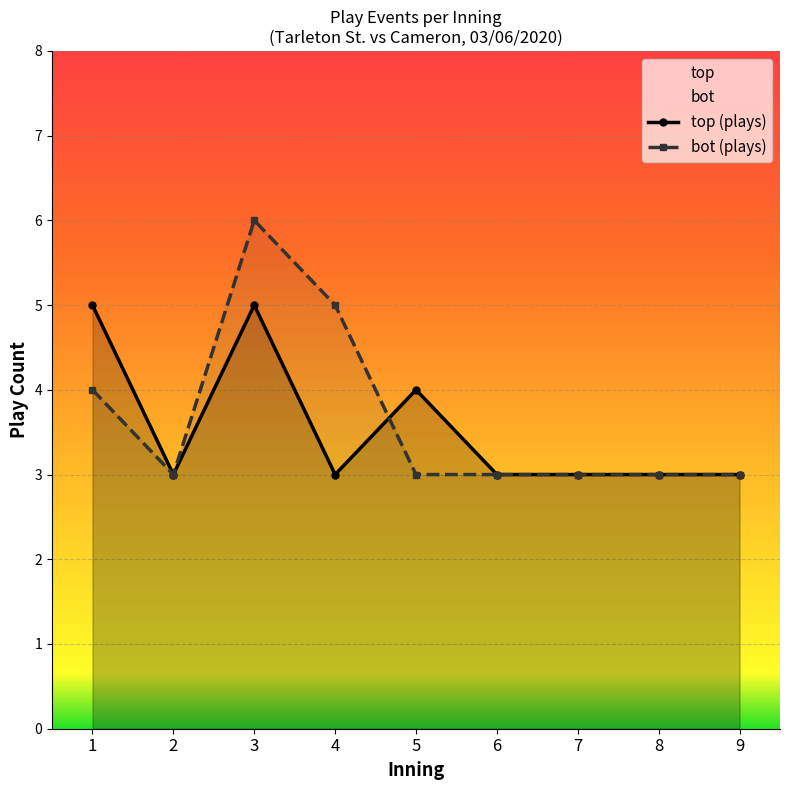

Does the chart display data point markers on the line(s)?

Yes